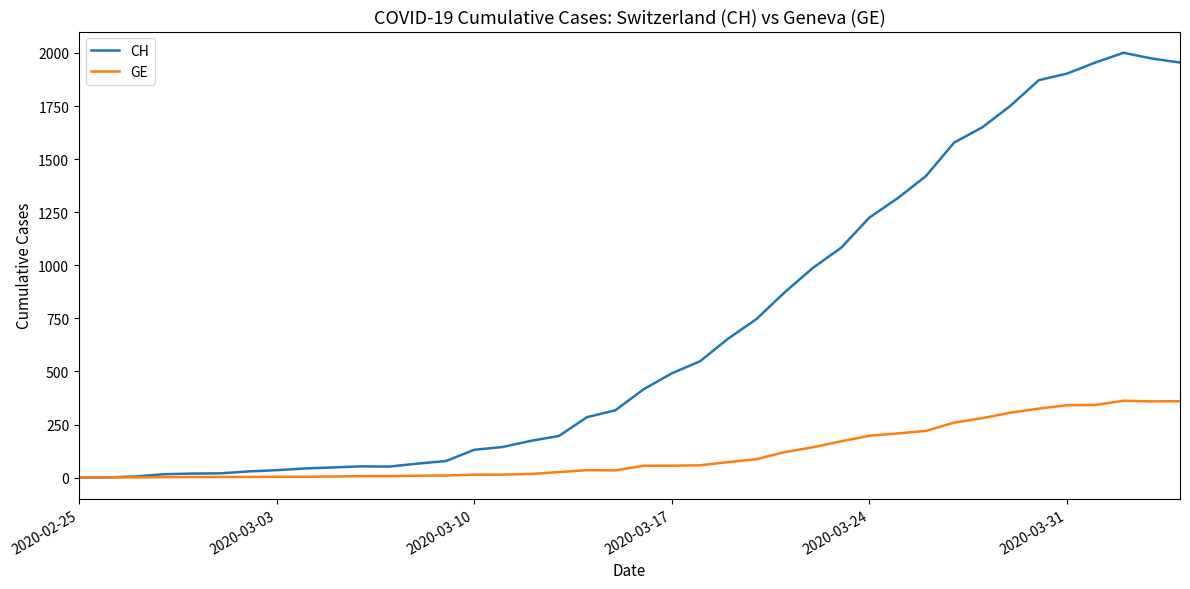

Which series has the largest total across all categories?

CH